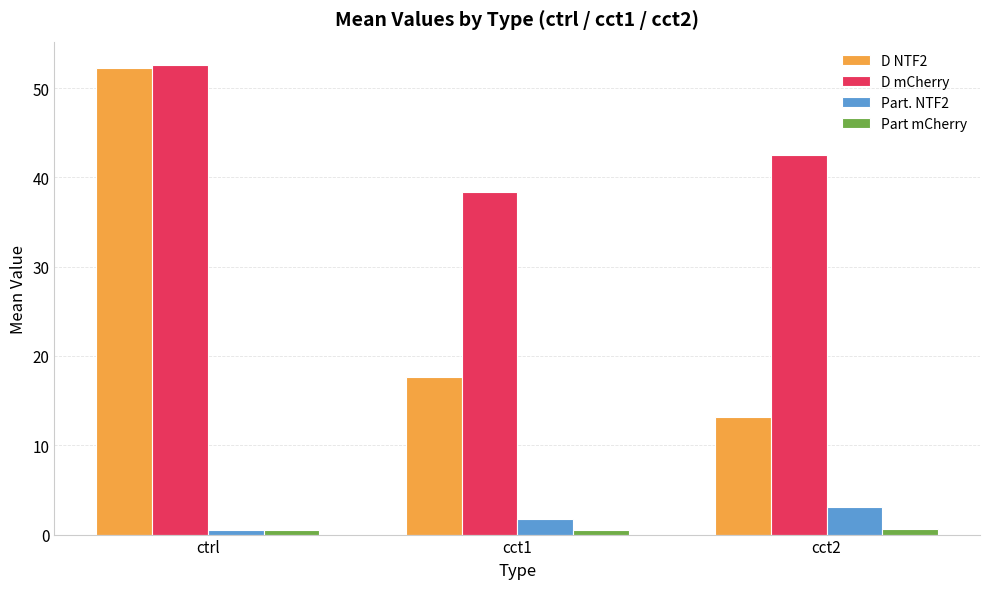

What is the value of the Part. NTF2 bar at the 1st from the left?

0.5